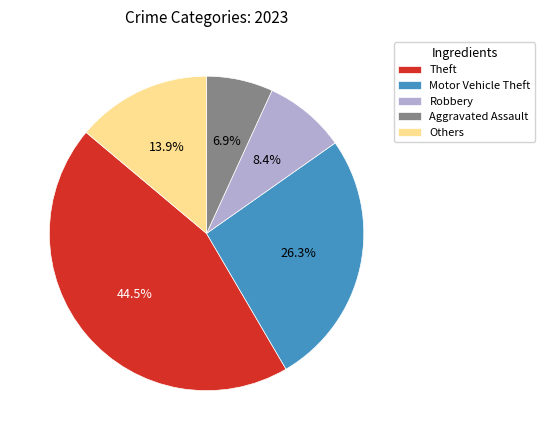

Combined, what portion of the pie is Motor Vehicle Theft and Robbery?

34.7%